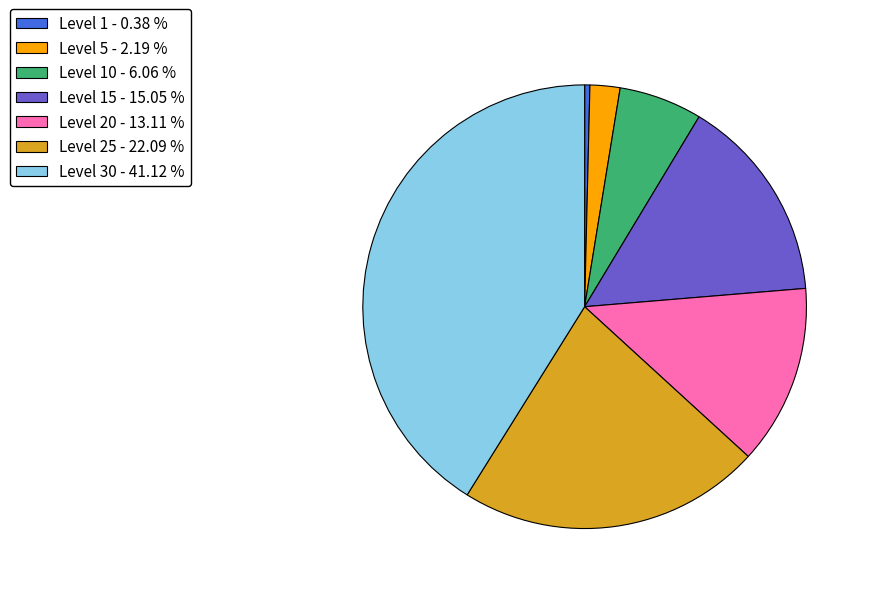

Which has a higher value, Level 10 - 6.06 % or Level 20 - 13.11 %?

Level 20 - 13.11 %